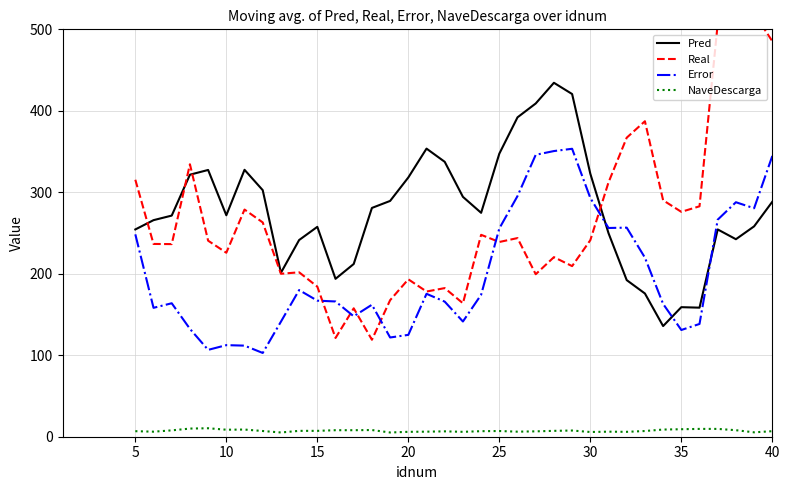

True or false: NaveDescarga and Pred cross at least once.

False